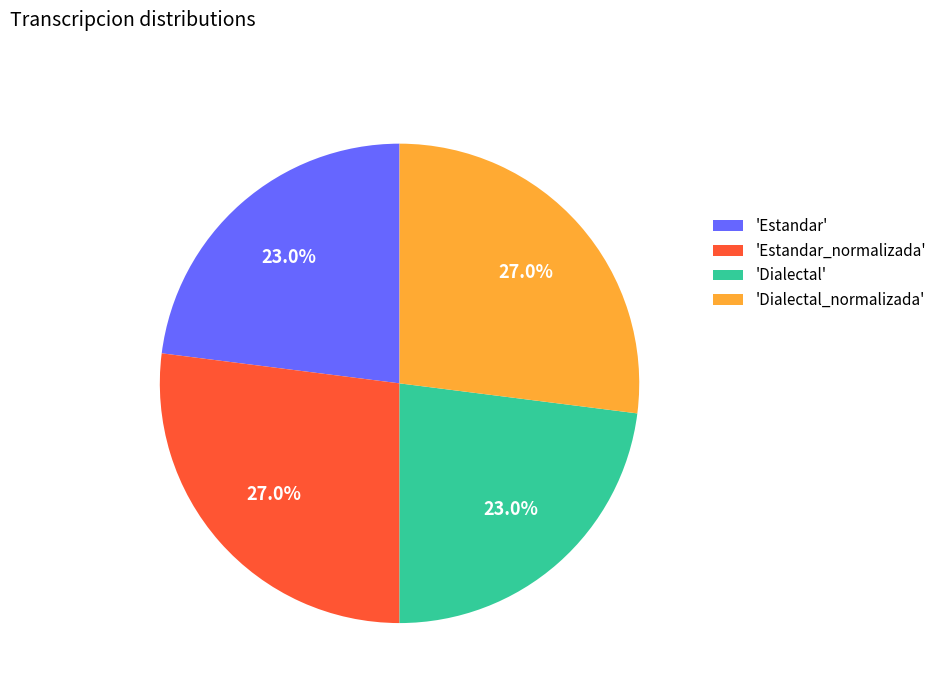

What is the total percentage of 'Estandar' and 'Dialectal'?

46.0%